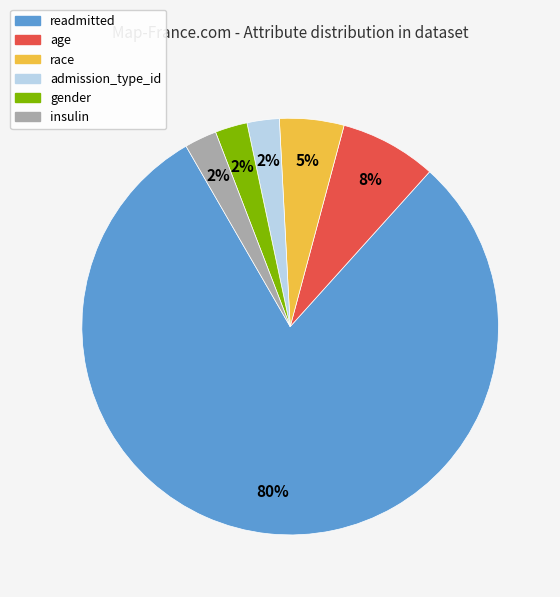

The insulin slice represents 3% of the pie. True or false?

True